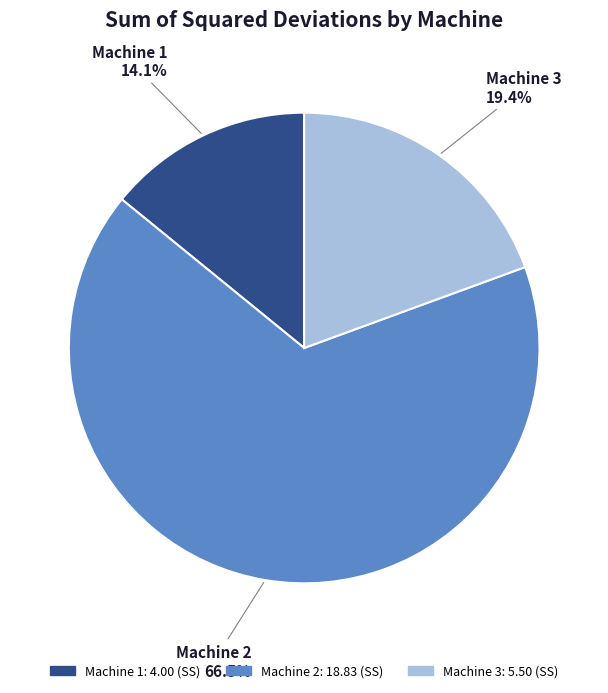

What is the largest slice in the pie chart?

Machine 2